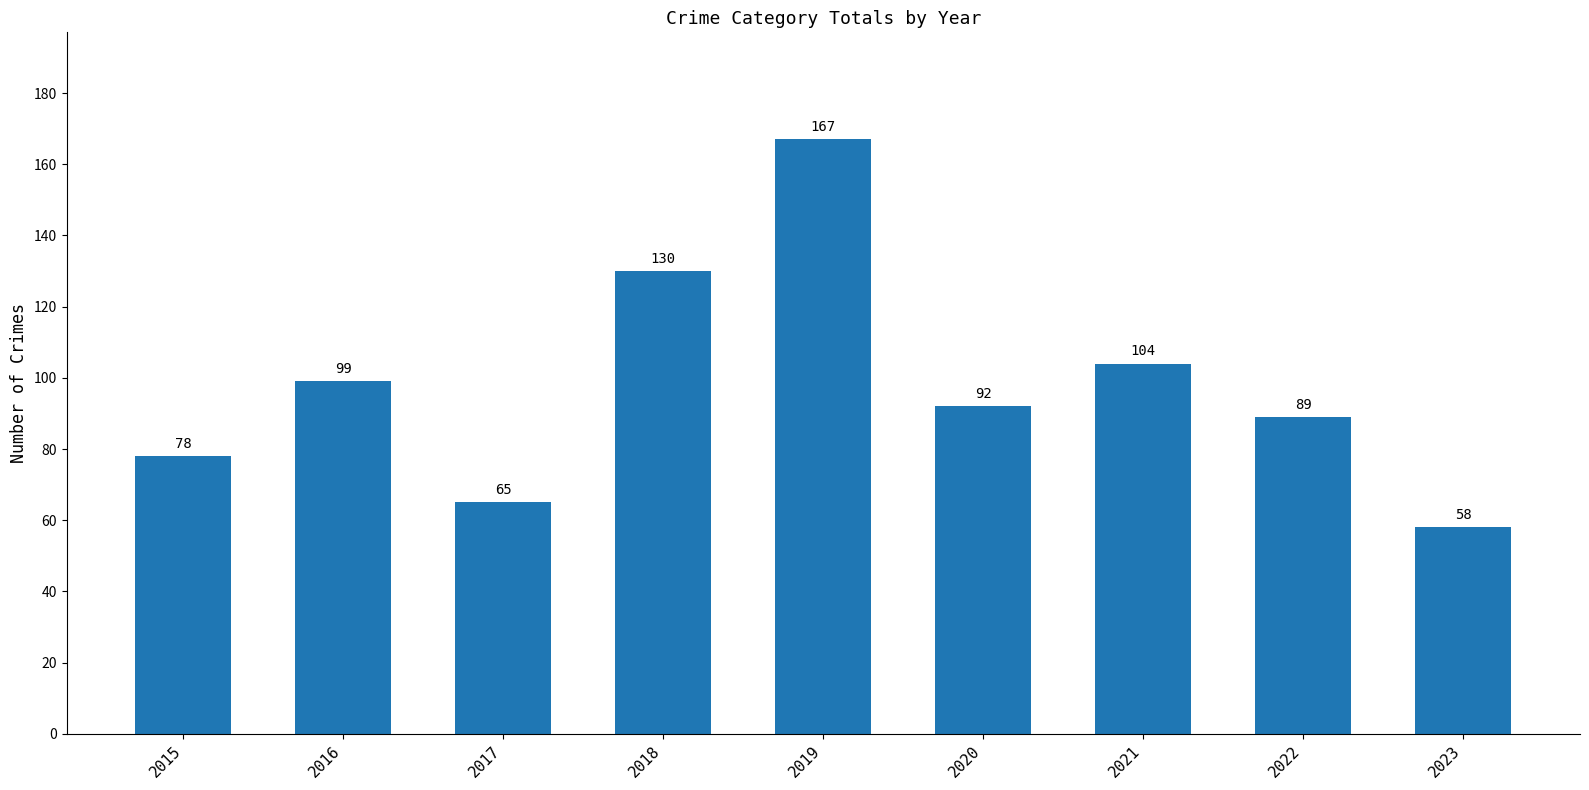

What is the value of the 8th bar from the left?

89